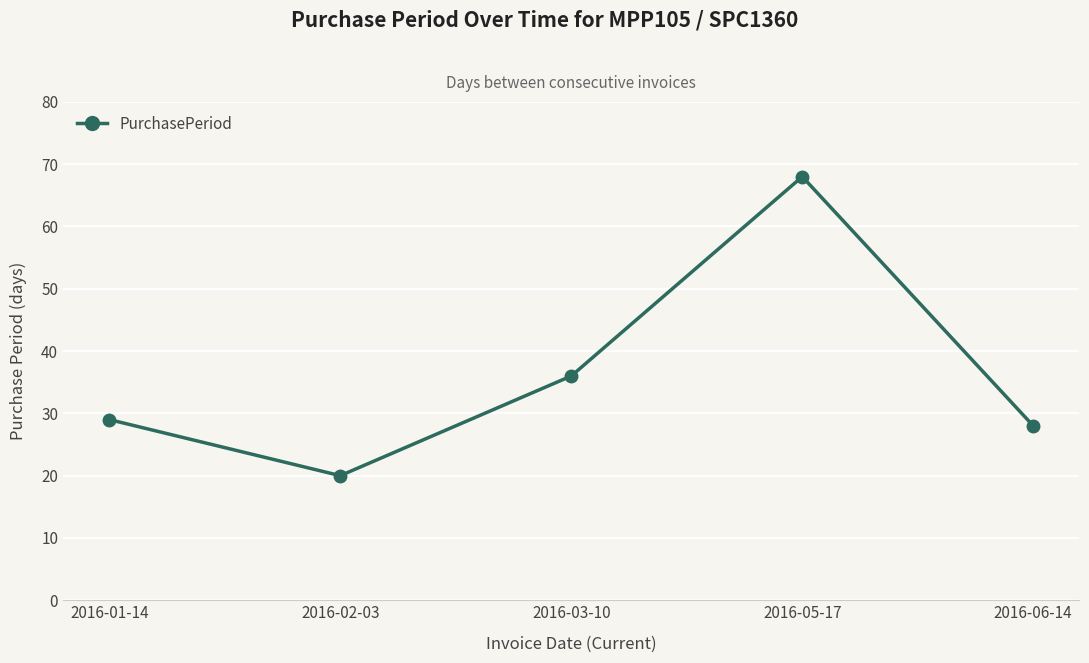

At which category does the chart reach its peak across all series?

2016-05-17